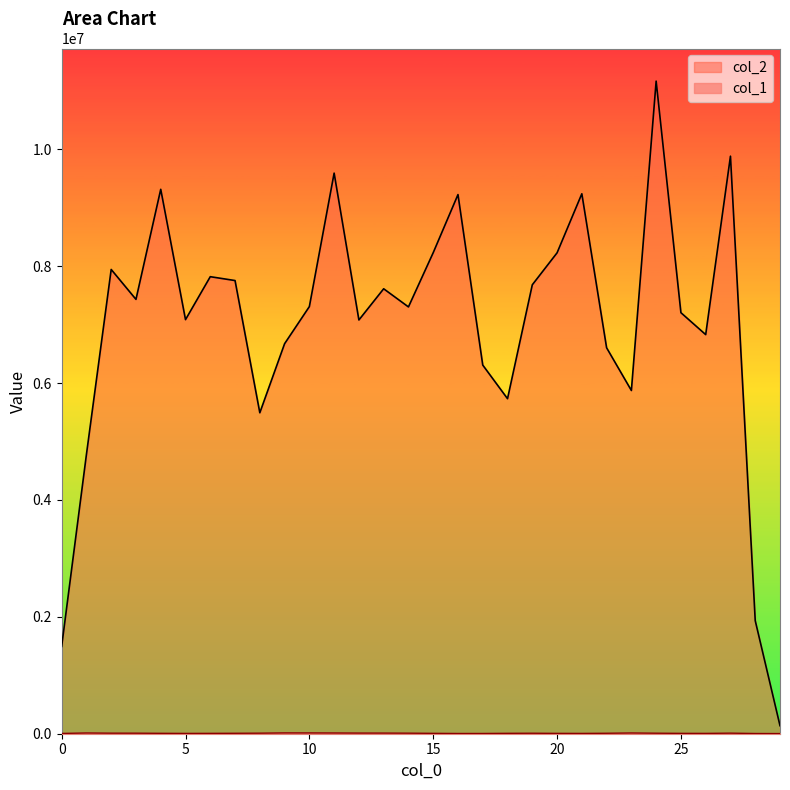

What is the difference between the highest and lowest values at 28?

1931209